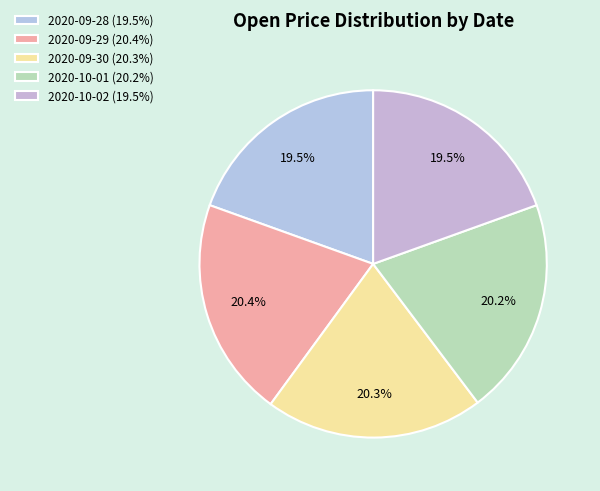

To the nearest percent, what percentage of the pie is 2020-09-30?

20%